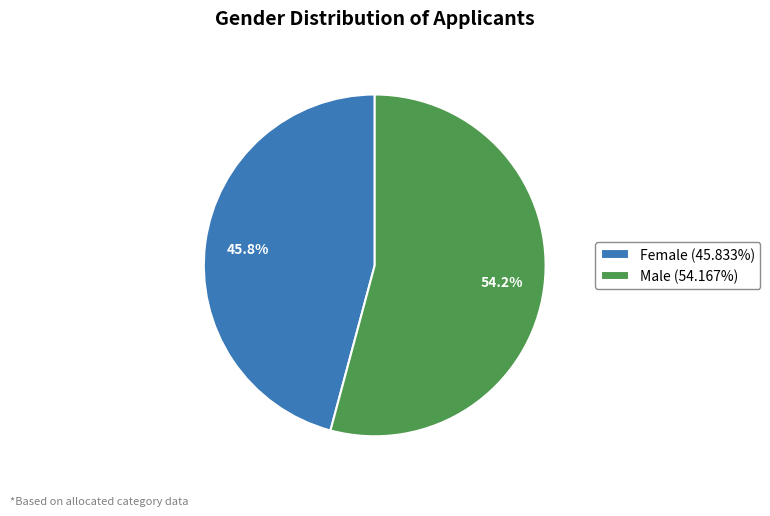

What is the total percentage of Female (45.833%) and Male (54.167%)?

100.0%